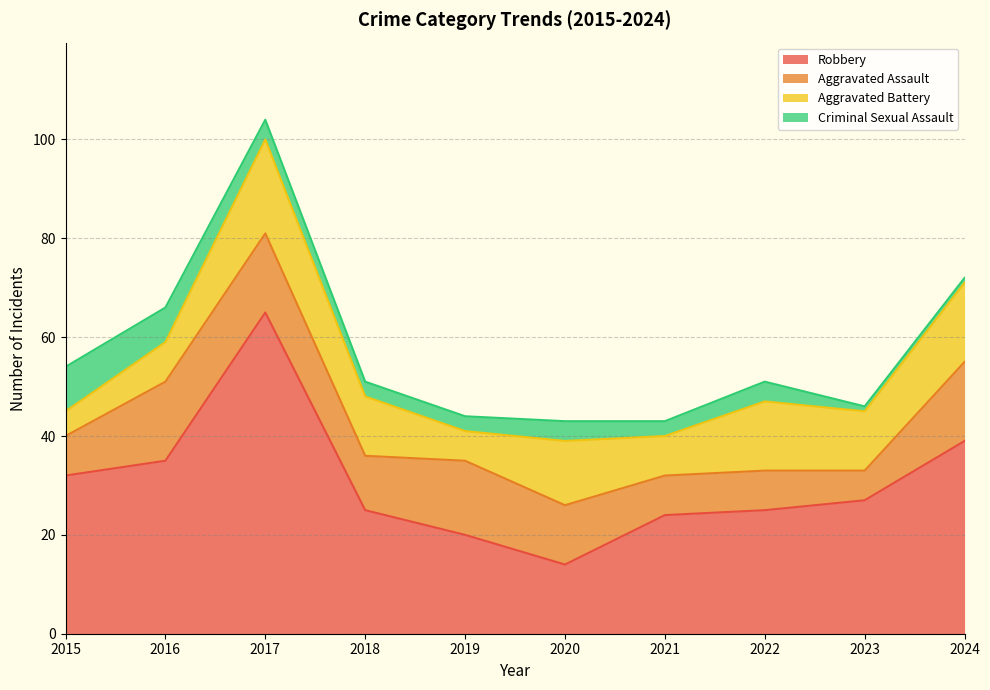

Count the number of categories in the chart.

10